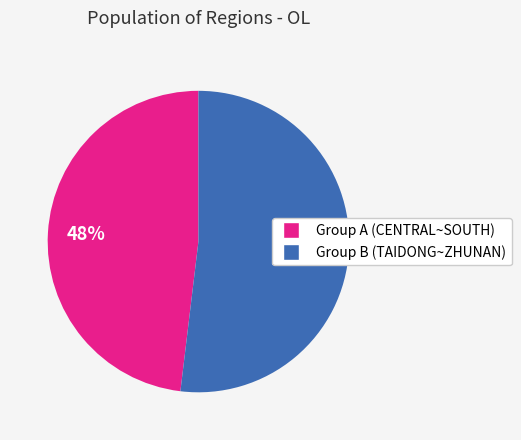

To the nearest percent, what is the average slice percentage?

50%